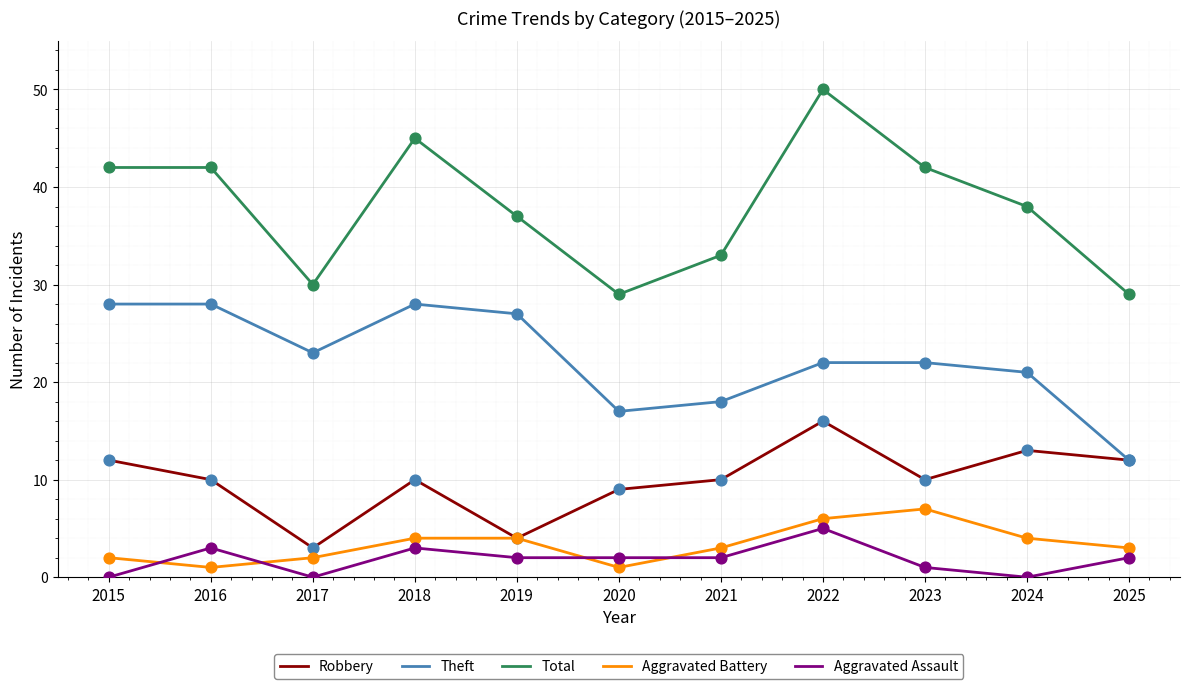

What is the total value across all series at 2016?

84